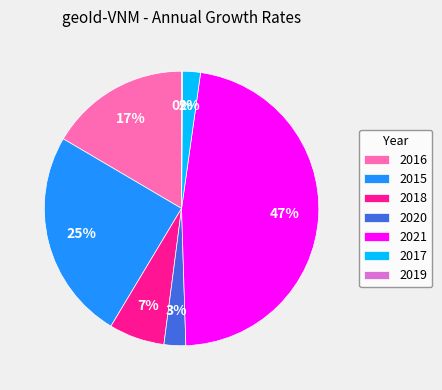

Is there any slice that represents more than half of the pie?

No